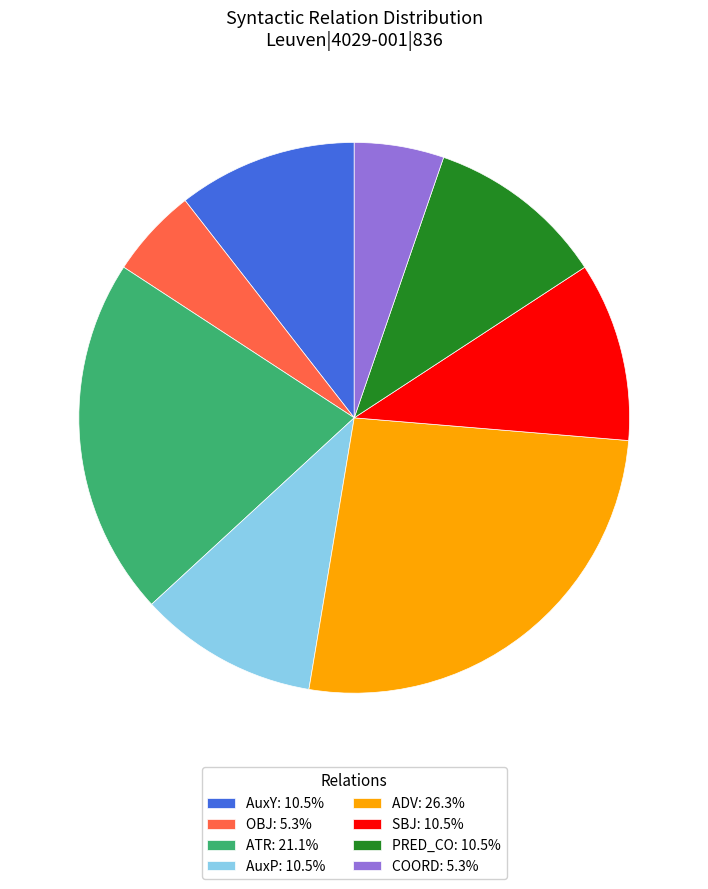

Is the sum of AuxY: 10.5% and OBJ: 5.3% greater than half?

No